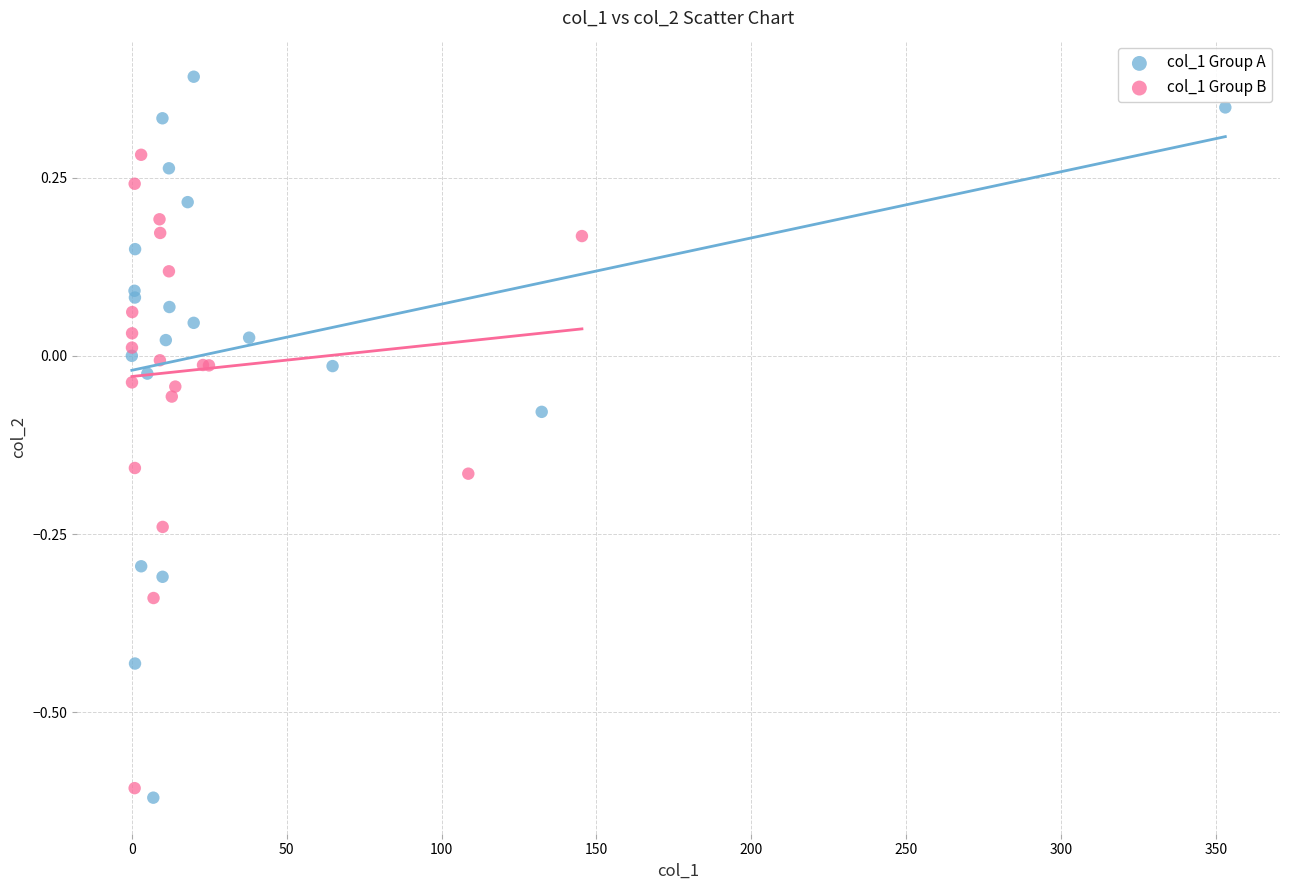

Which series contains the highest Y value?

col_1 Group A